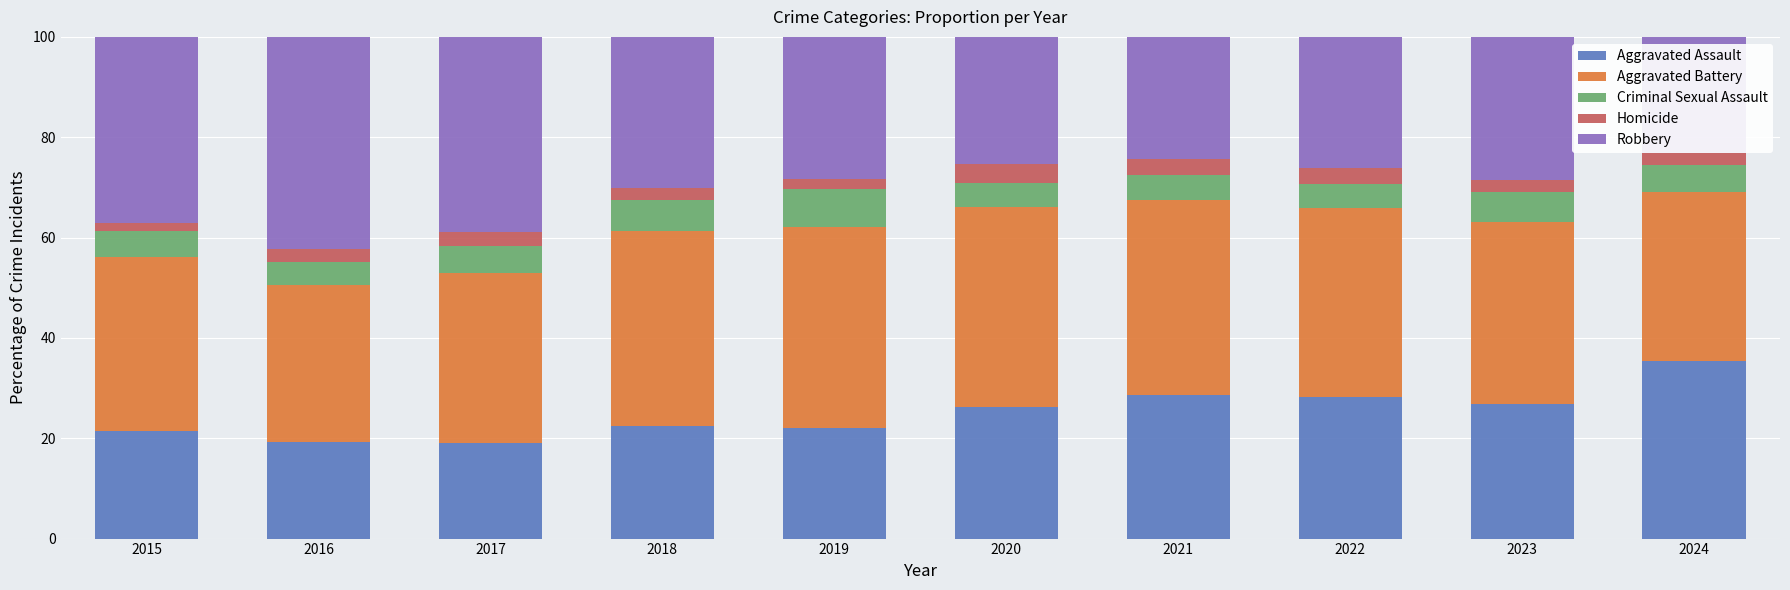

Is it true that Aggravated Assault equals 28.2 at 2022?

True